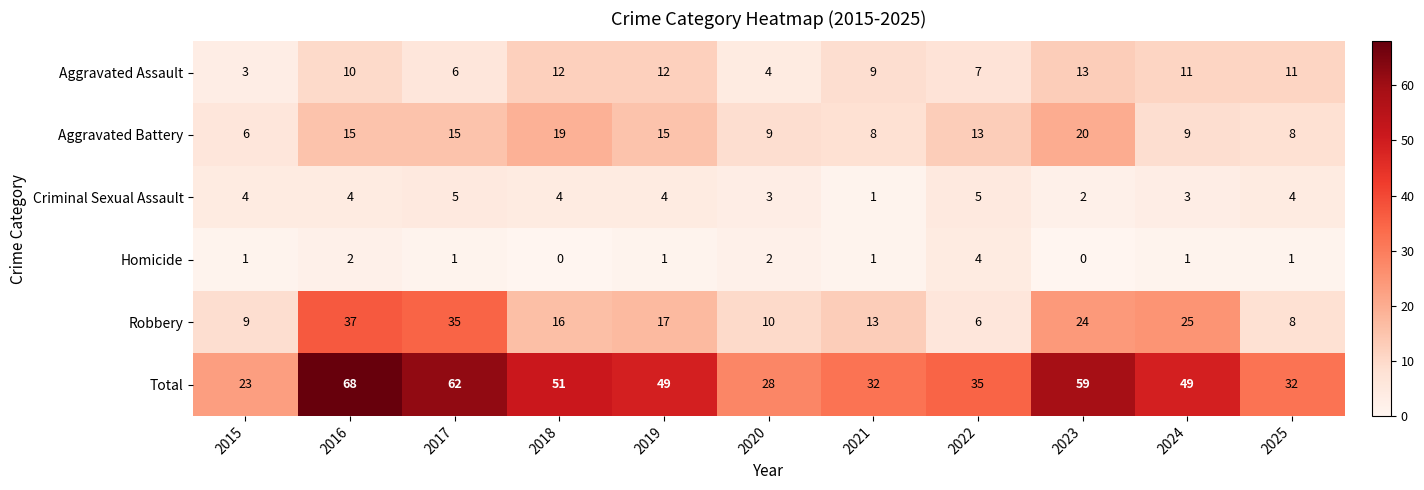

Count the number of data series in this chart.

6